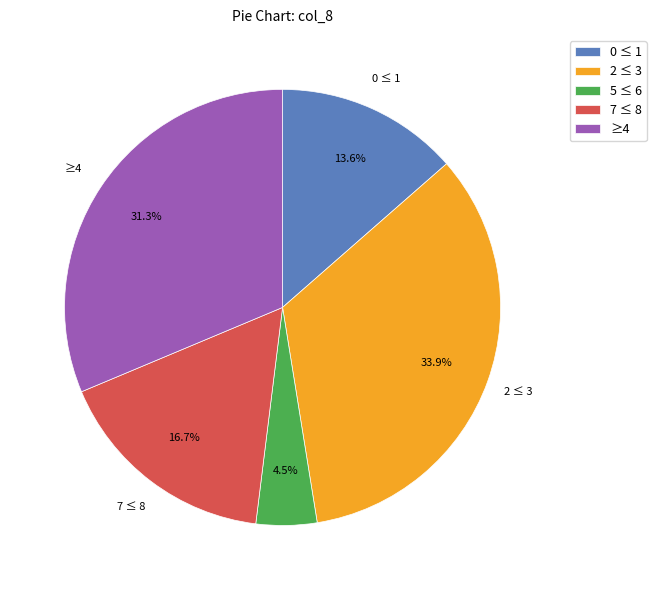

How many segments does this pie chart have?

5